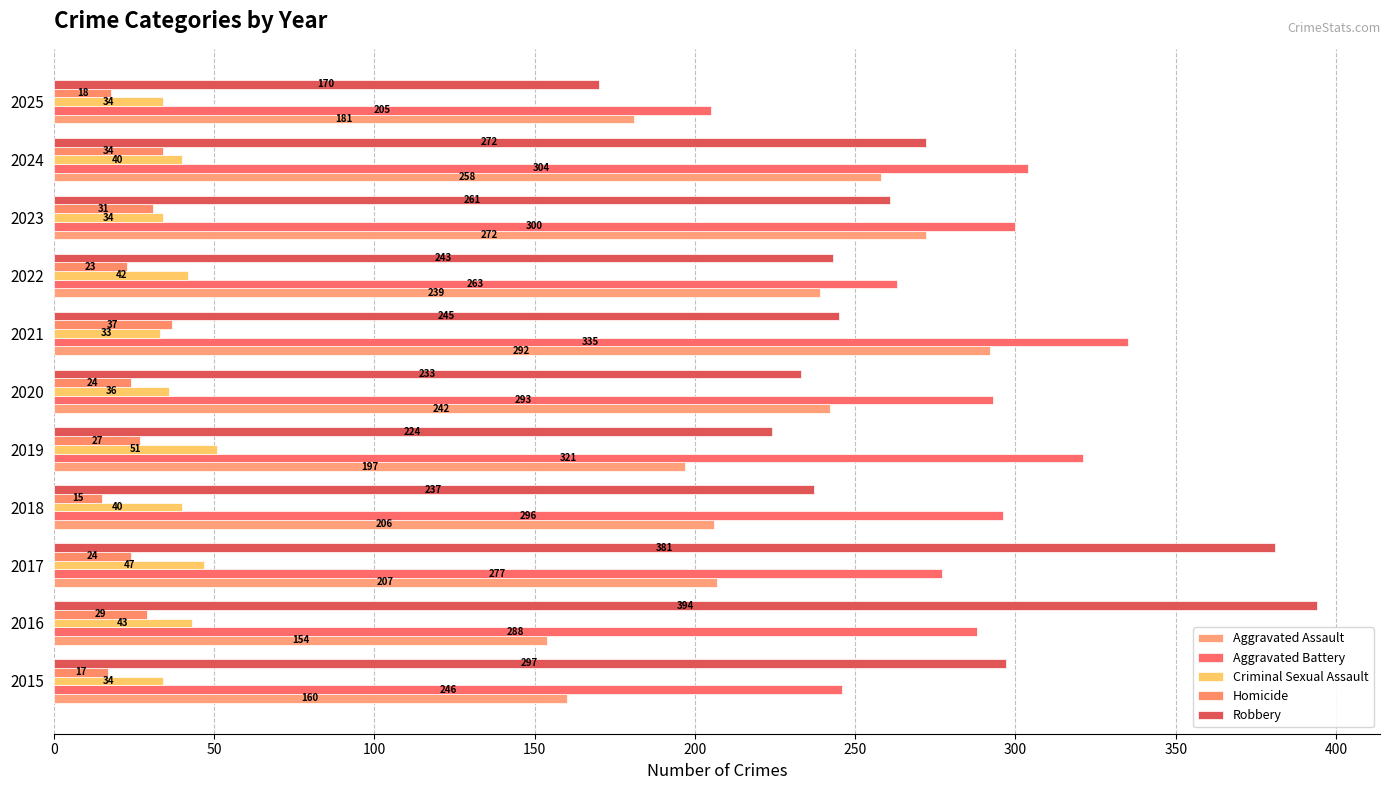

What is the value of the Homicide bar at the 7th from the left?

37